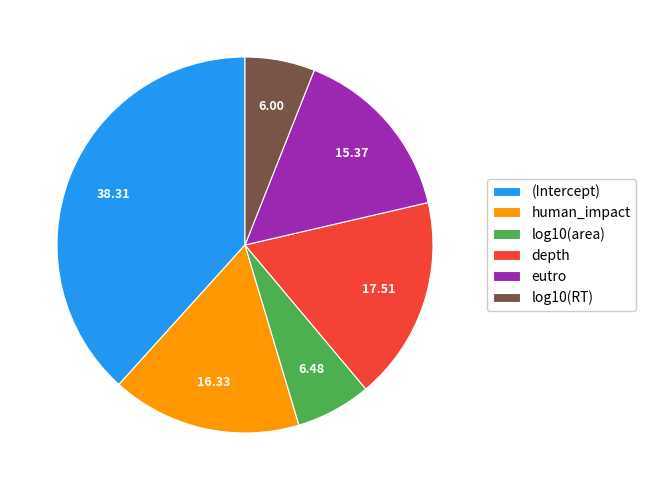

Is there a majority slice in this chart?

No